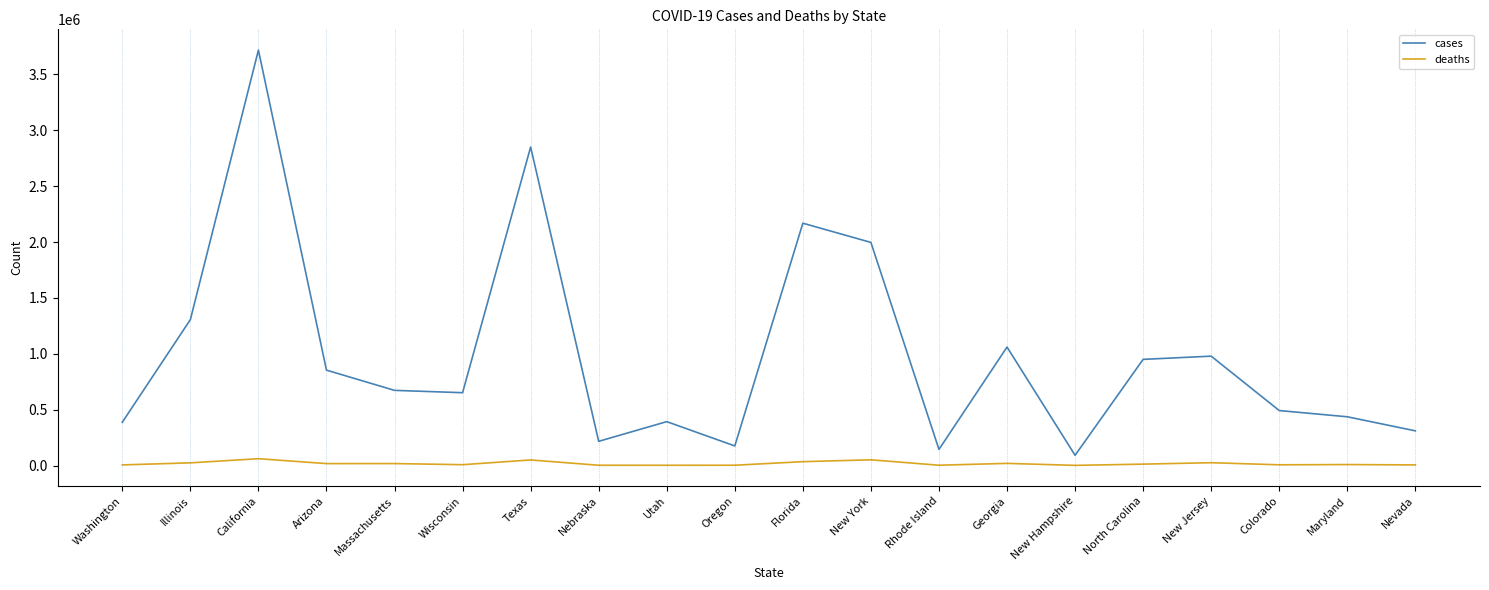

What is the smallest value displayed?

1270